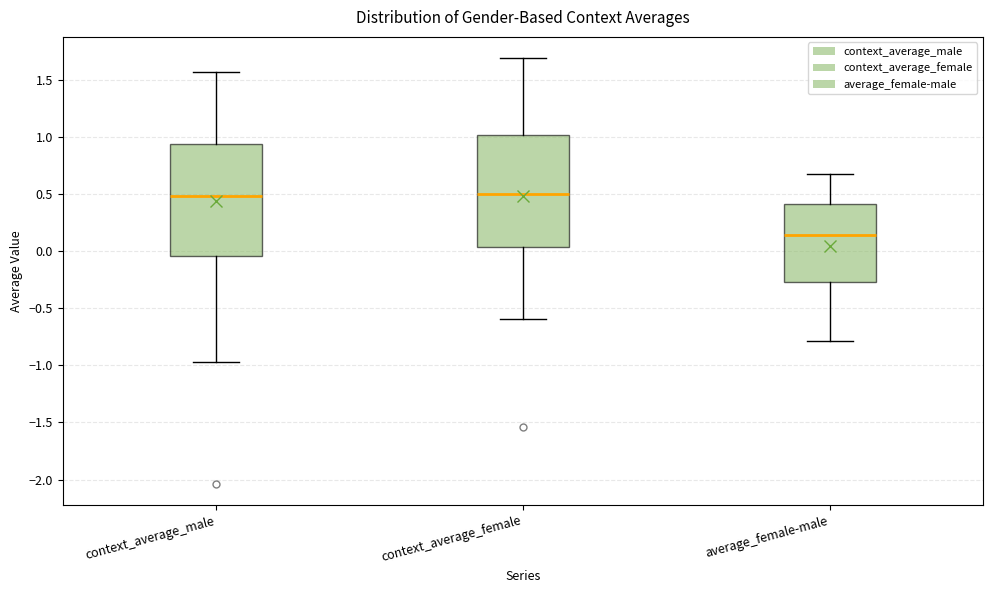

Reading left to right, transcribe this box plot: for each box, give where its median line is, the range the box spans, and where its two whiskers end, as read against the y-axis. The values are not printed on the chart, so give them approximately, as read against the axis.

context_average_male: median 0.50, box -0.05 to 0.95, whiskers -0.95 to 1.55
context_average_female: median 0.50, box 0.05 to 1.00, whiskers -0.60 to 1.70
average_female-male: median 0.15, box -0.25 to 0.40, whiskers -0.80 to 0.65